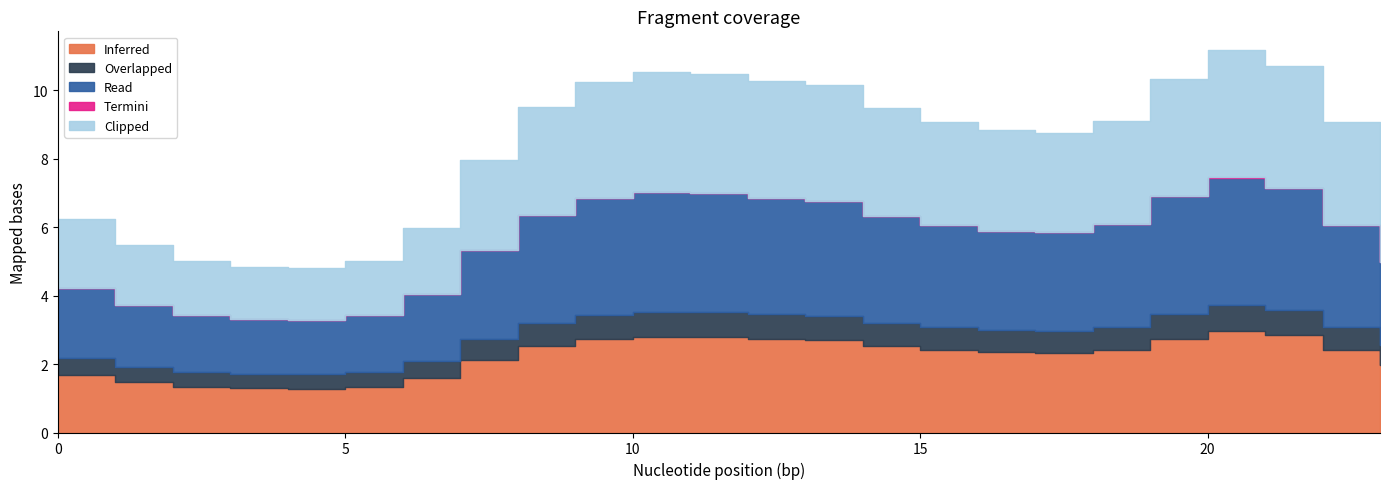

What is the value of the Read point at the 1st from the left?

2.0